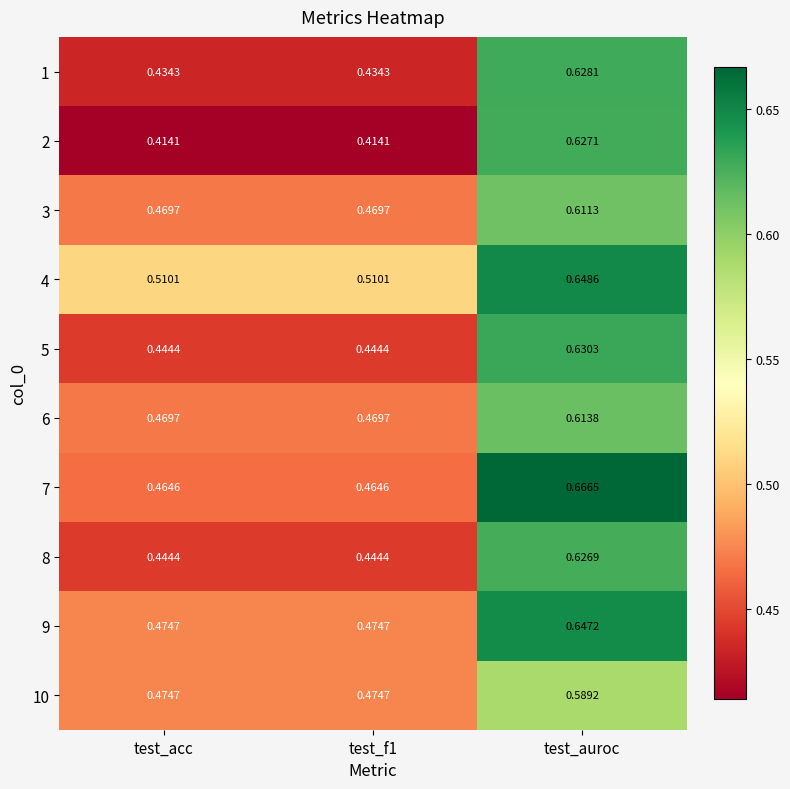

Which series changed the most between test_f1 and test_auroc?

2